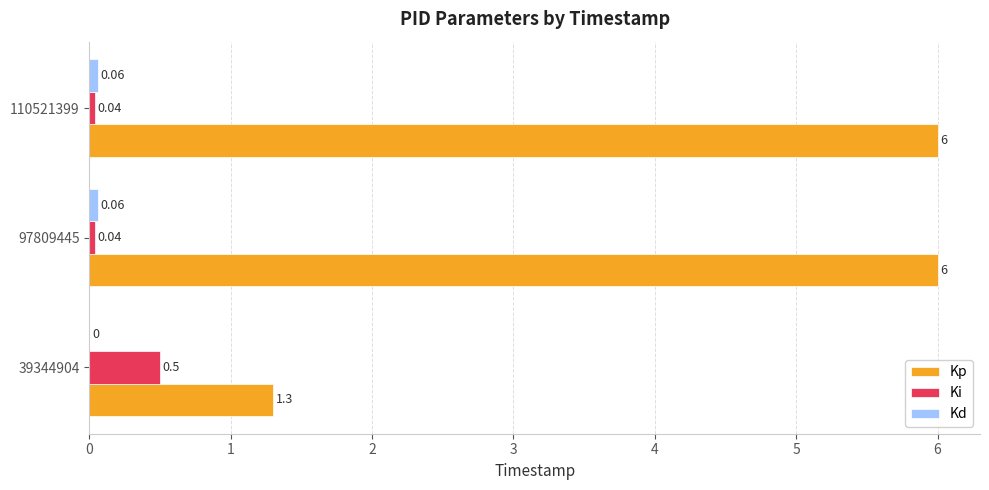

Which series changed the most between 39344904 and 110521399?

Kp